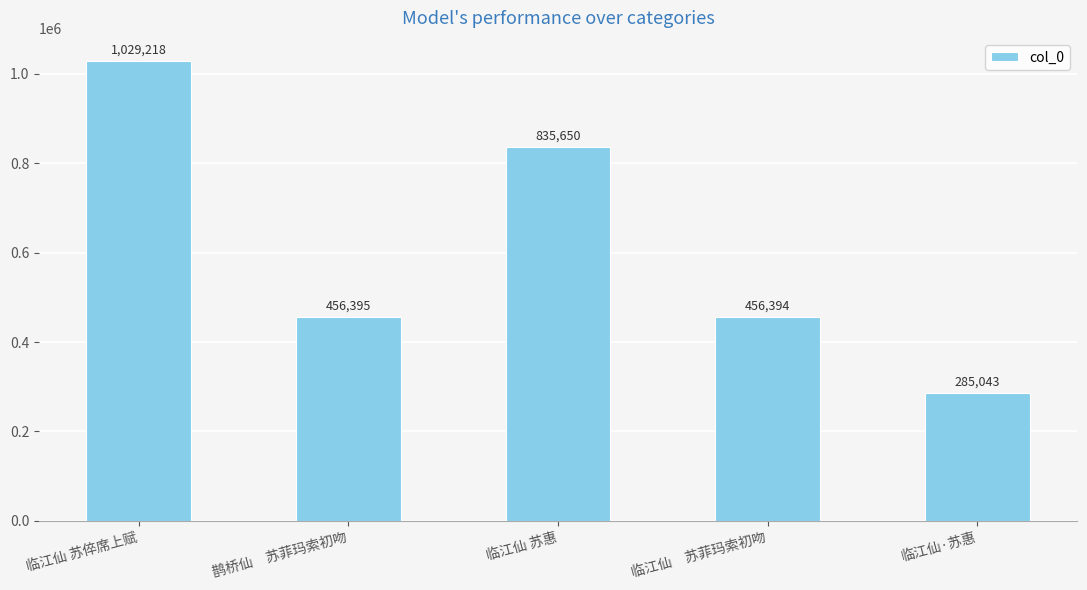

What is the difference between the maximum and minimum values?

744175